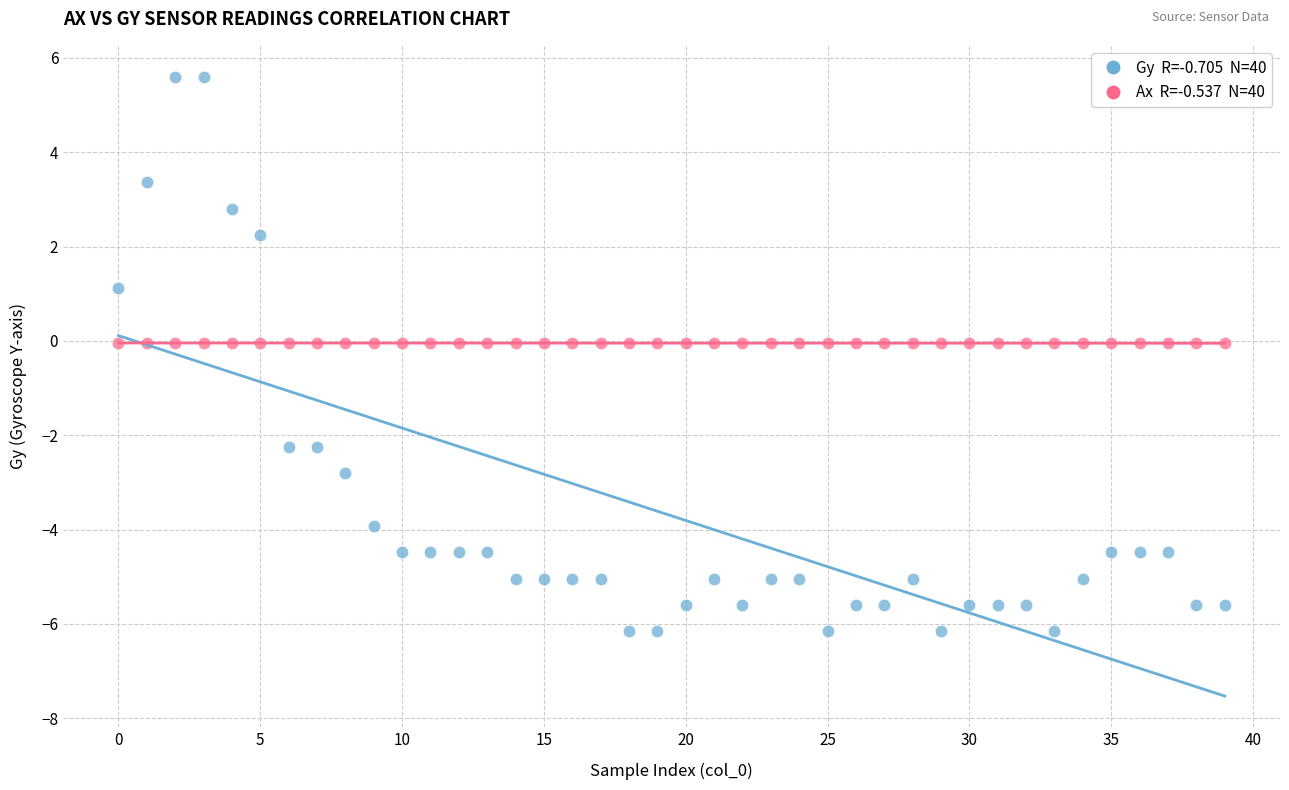

Across all data points, what is the range of Y values (max minus min)?

11.8